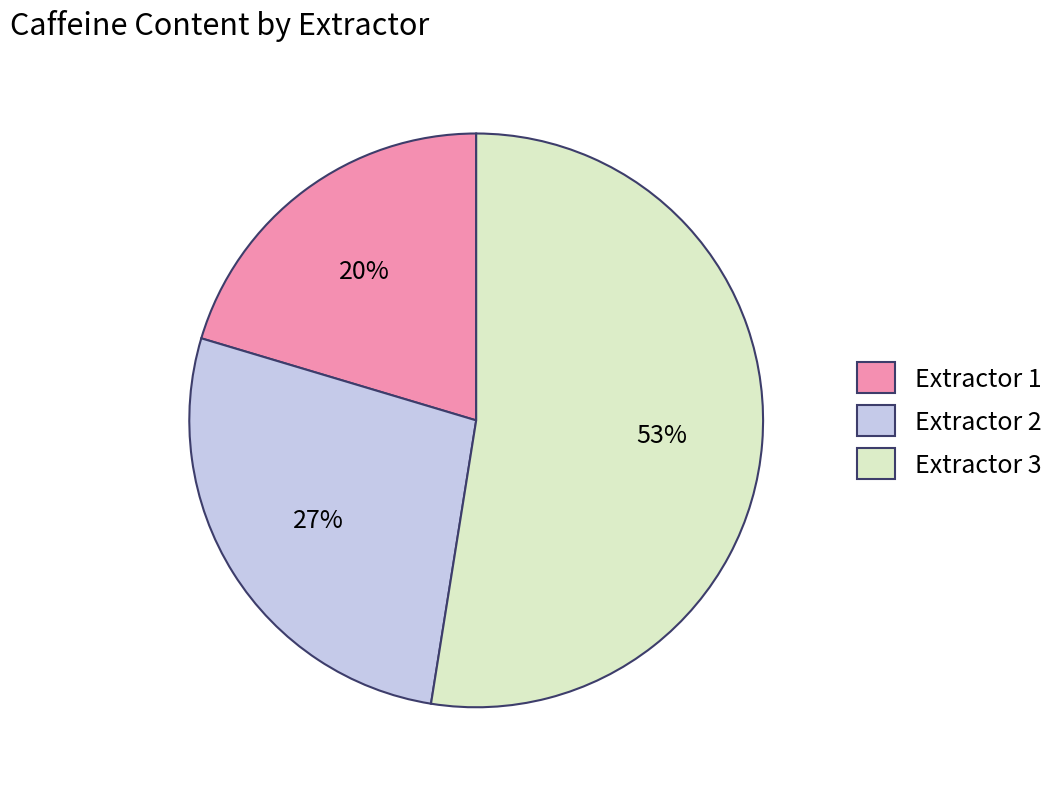

To the nearest percent, what is the combined percentage of Extractor 2 and Extractor 3?

80%